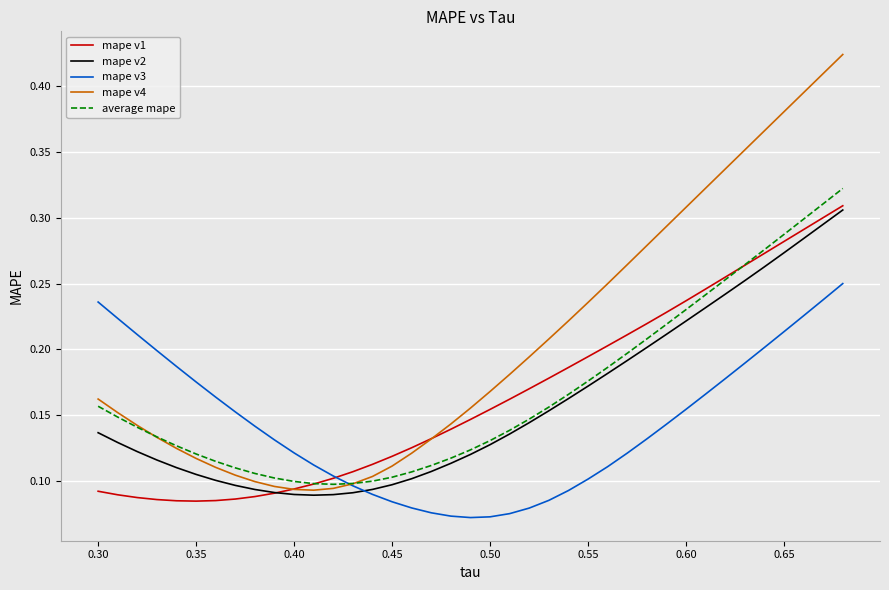

Which series has the largest range (max minus min)?

mape v4